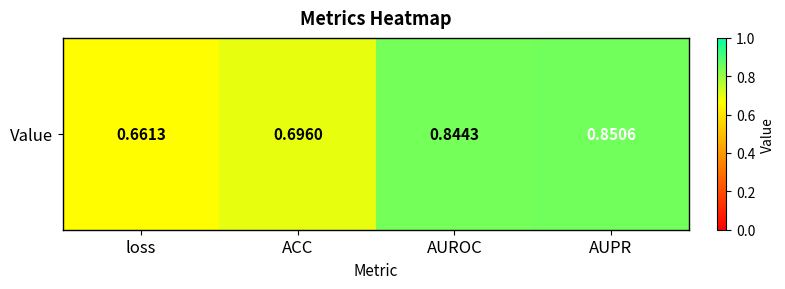

True or false: the data shows 0.7 at ACC.

True